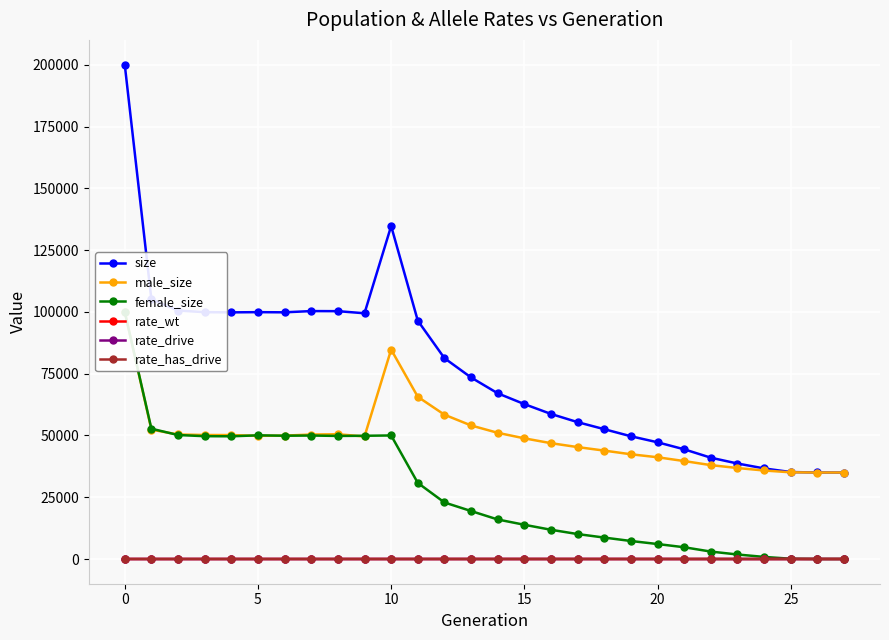

What is the total value across all series at 16?

117421.6